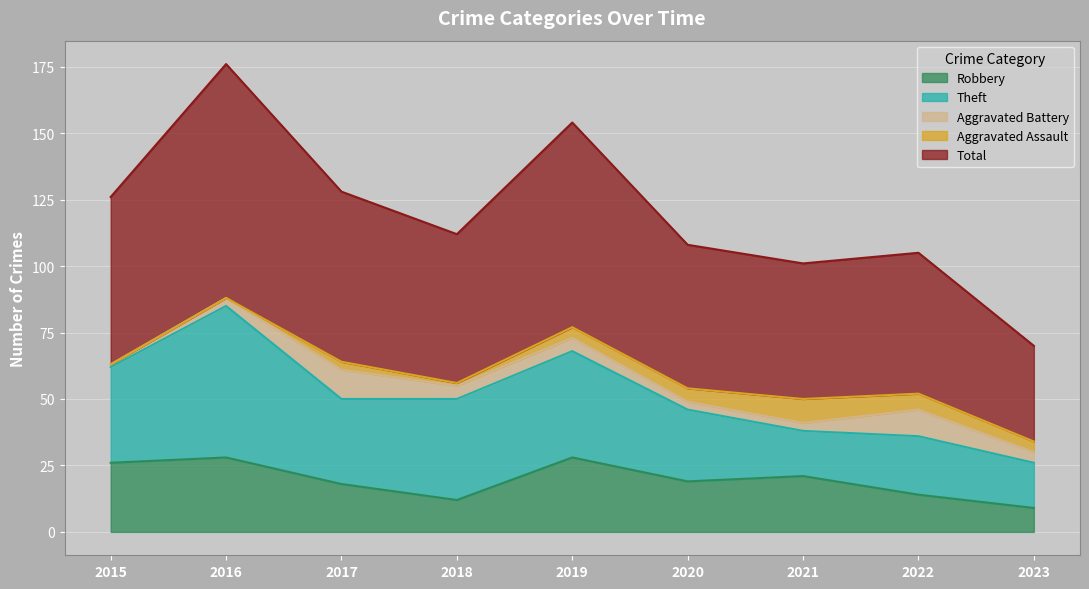

True or false: Total and Robbery intersect in this chart.

False